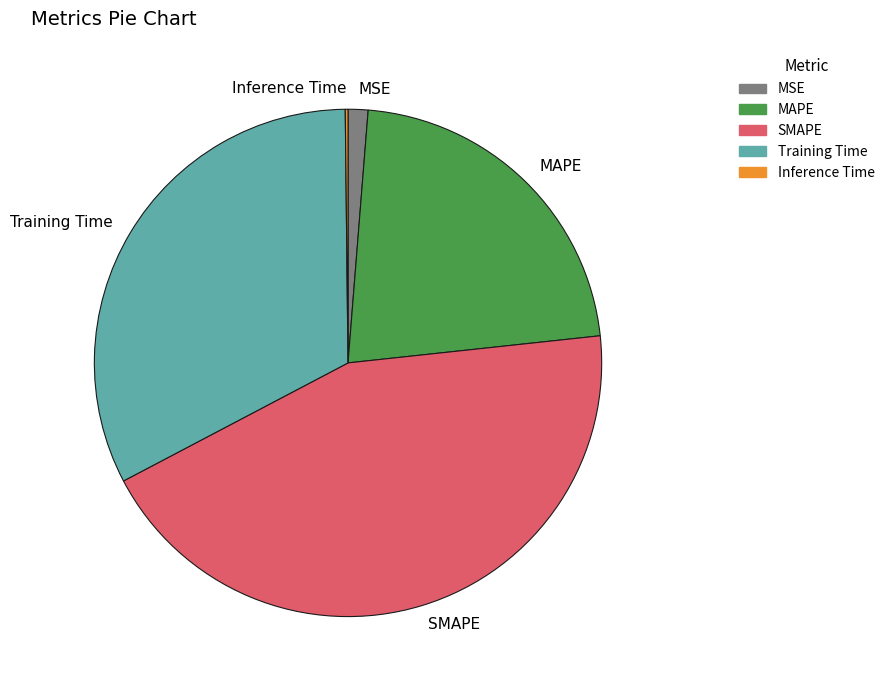

The MSE slice represents 1% of the pie. True or false?

True